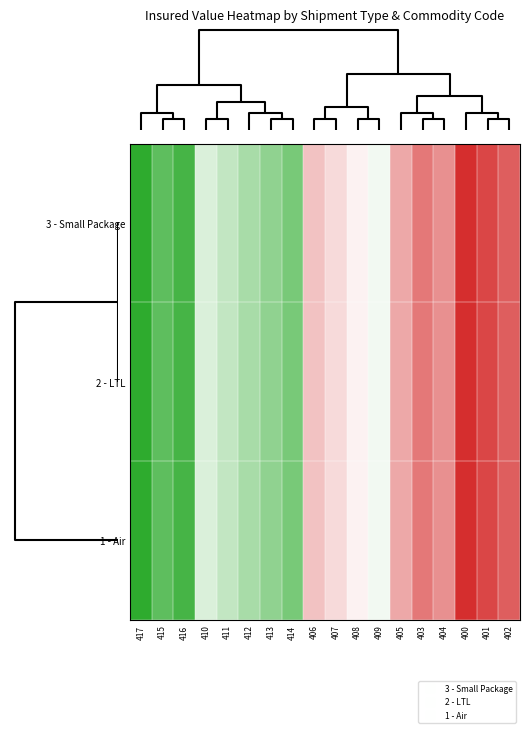

How many series are shown in this chart?

3